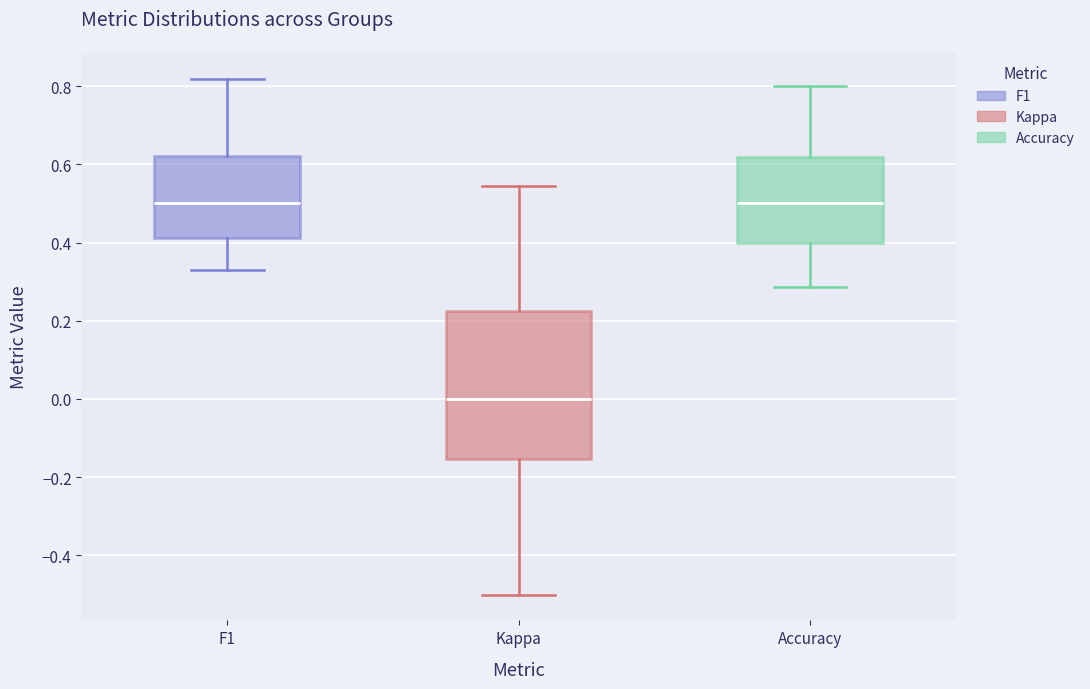

Comparing the boxes themselves (not the whiskers), which one is the tallest?

Kappa